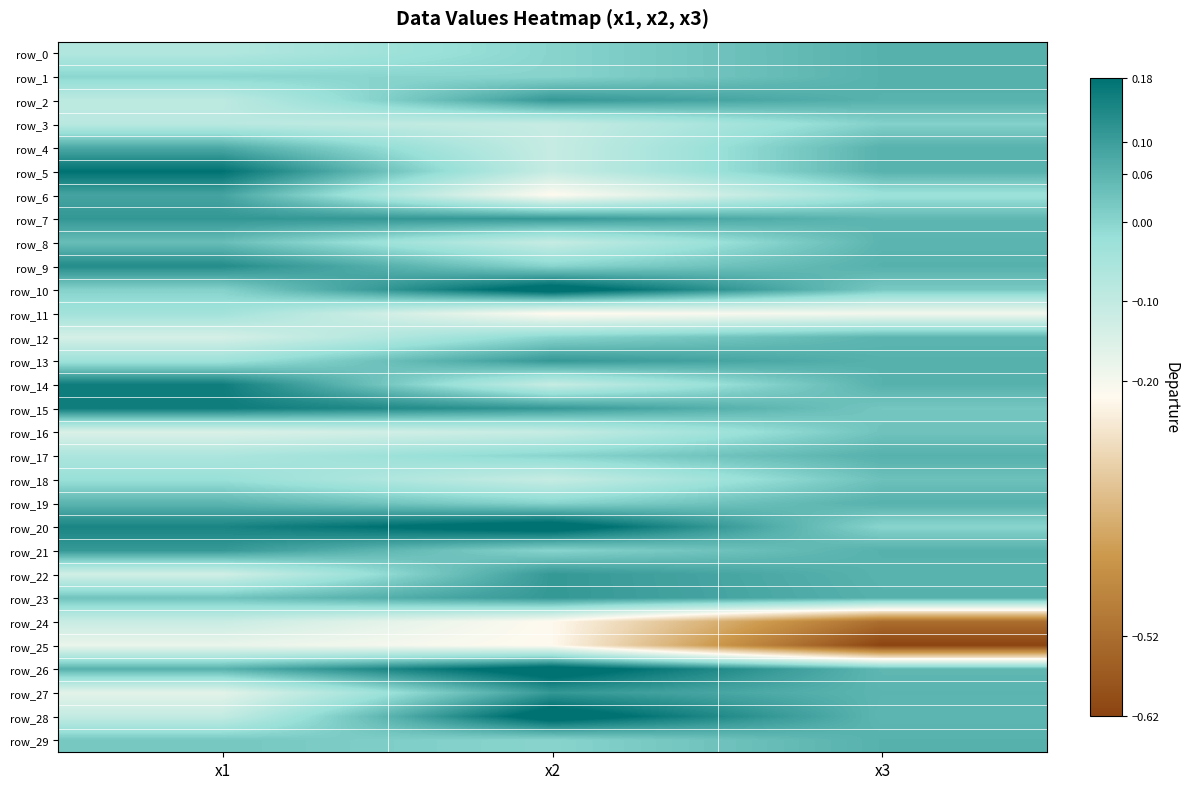

Which series has the largest total across all categories?

row_20